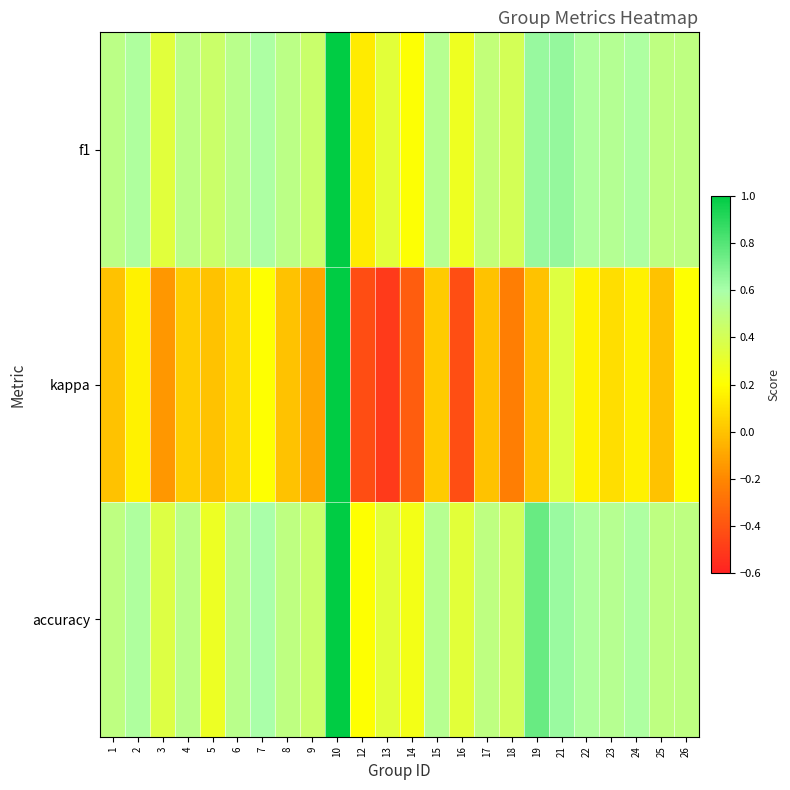

Which has a higher value, 8 or 6?

6